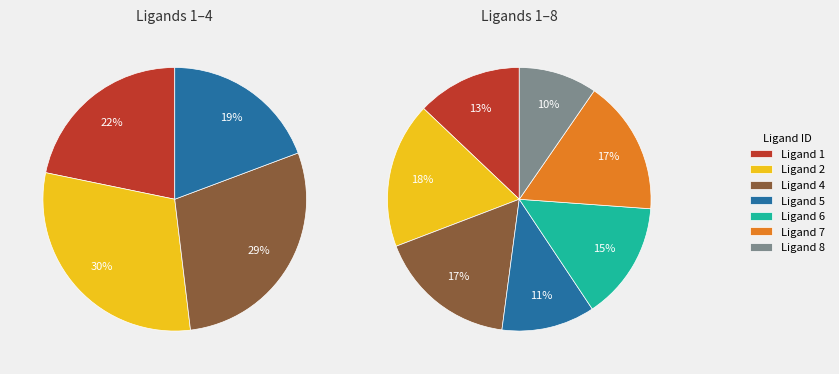

To the nearest percent, what percentage of the pie is 8?

10%